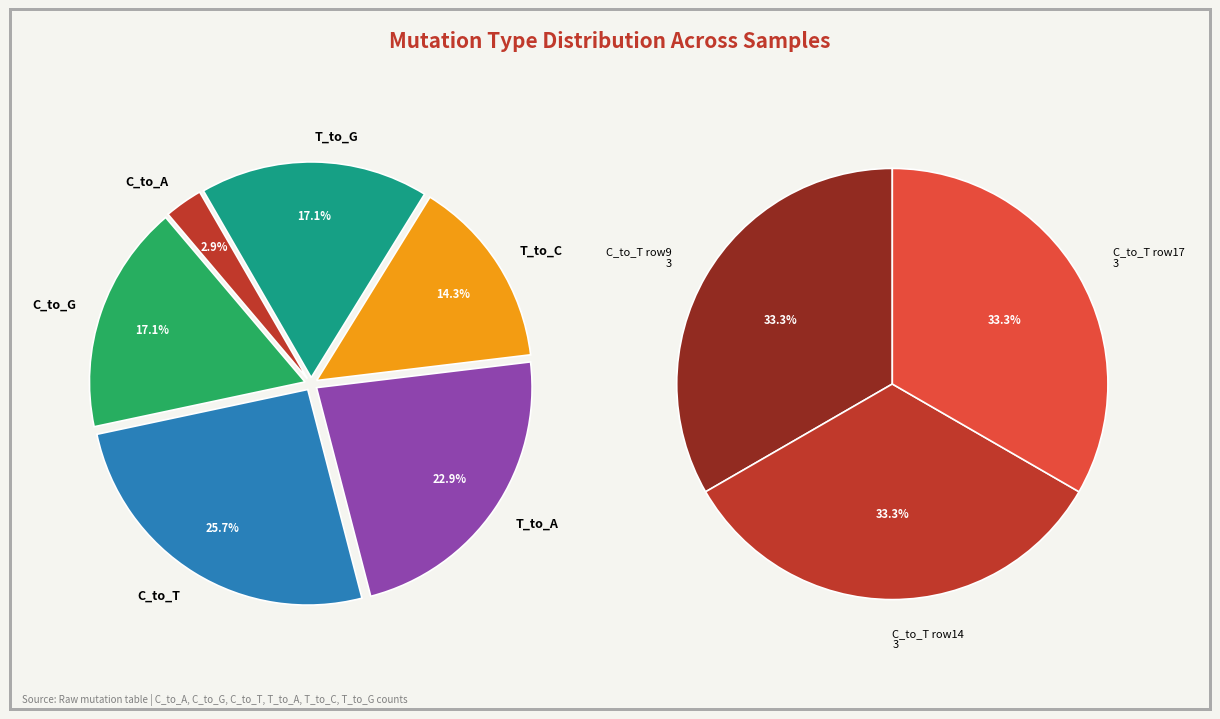

Rank the categories by value from lowest to highest.

C_to_A, T_to_C, C_to_G, T_to_G, T_to_A, C_to_T